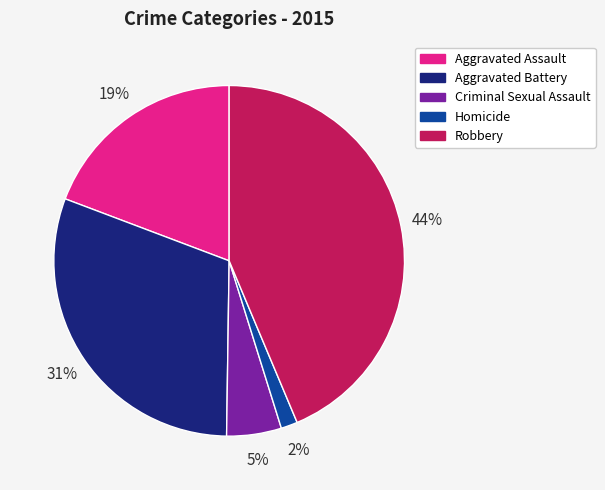

How many segments does this pie chart have?

5